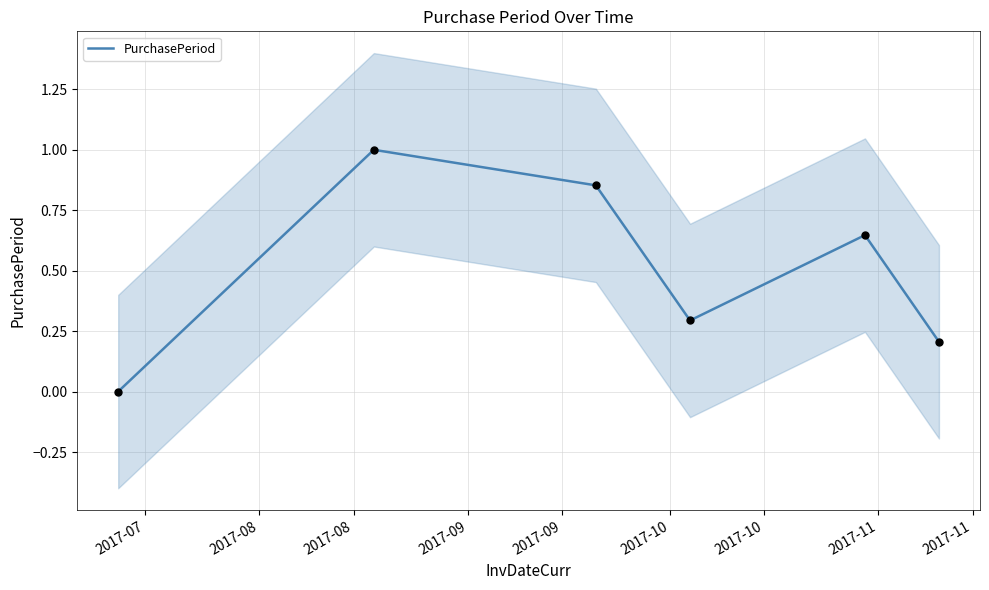

Between 2017-07 and 2017-08, which is larger?

2017-08